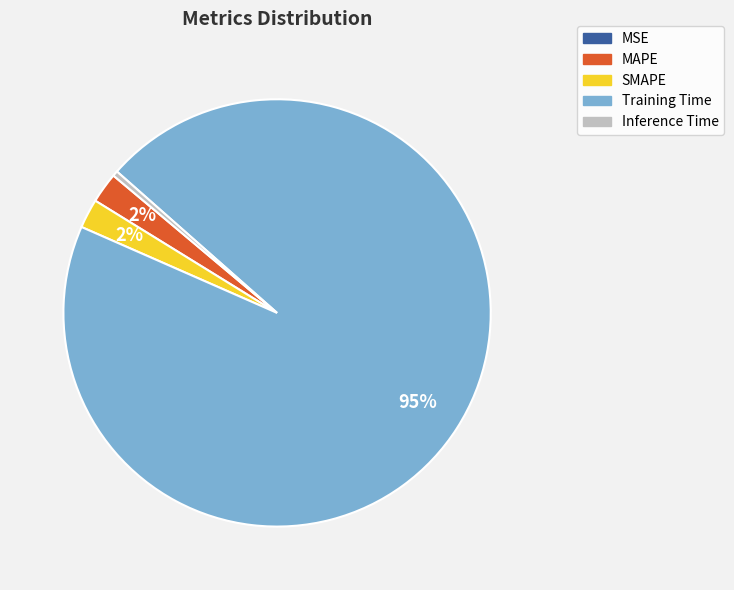

The Inference Time slice represents 0% of the pie. True or false?

True